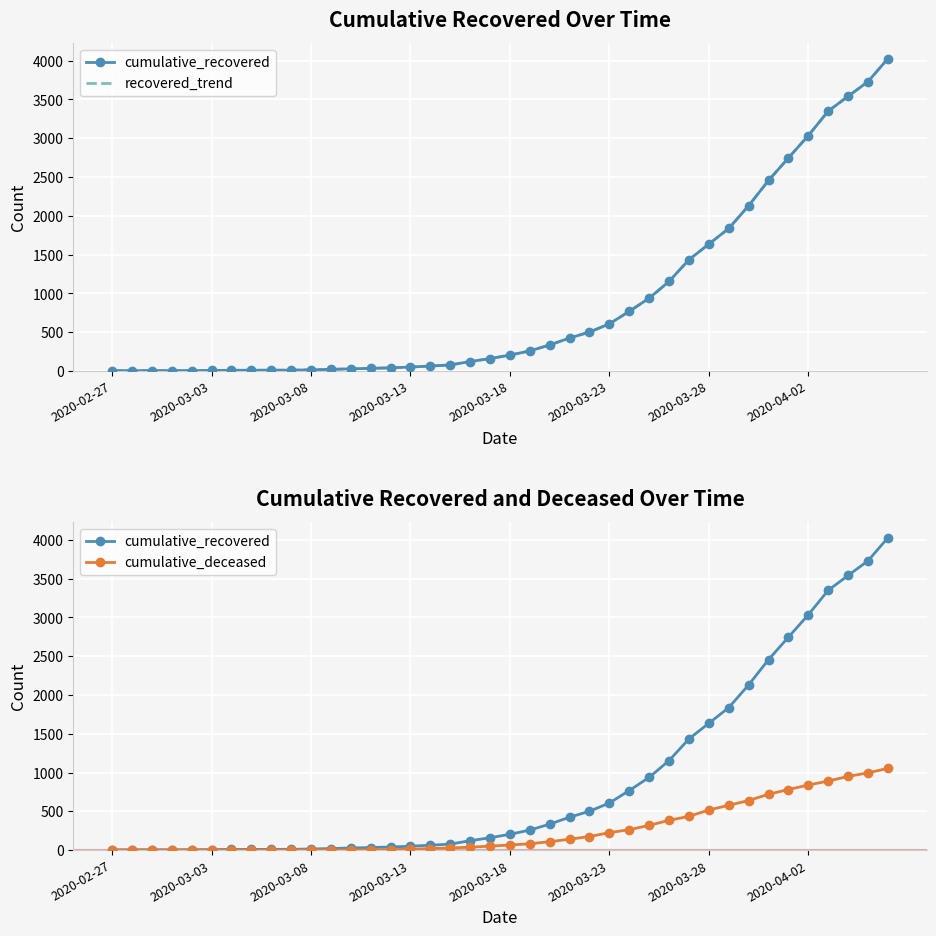

How many lines are shown in the chart?

3